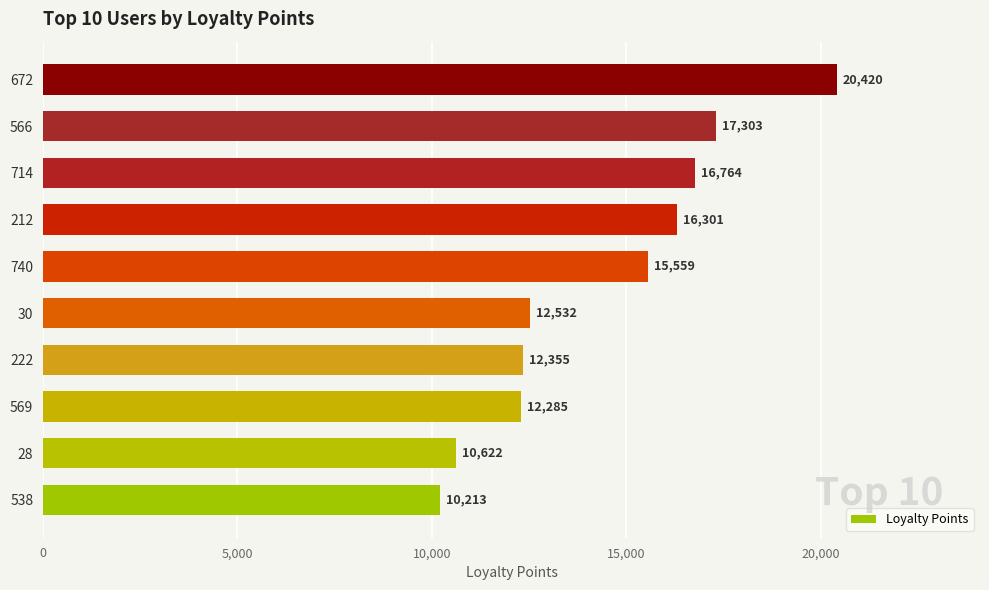

Where is the data nearest to the value 15316?

740